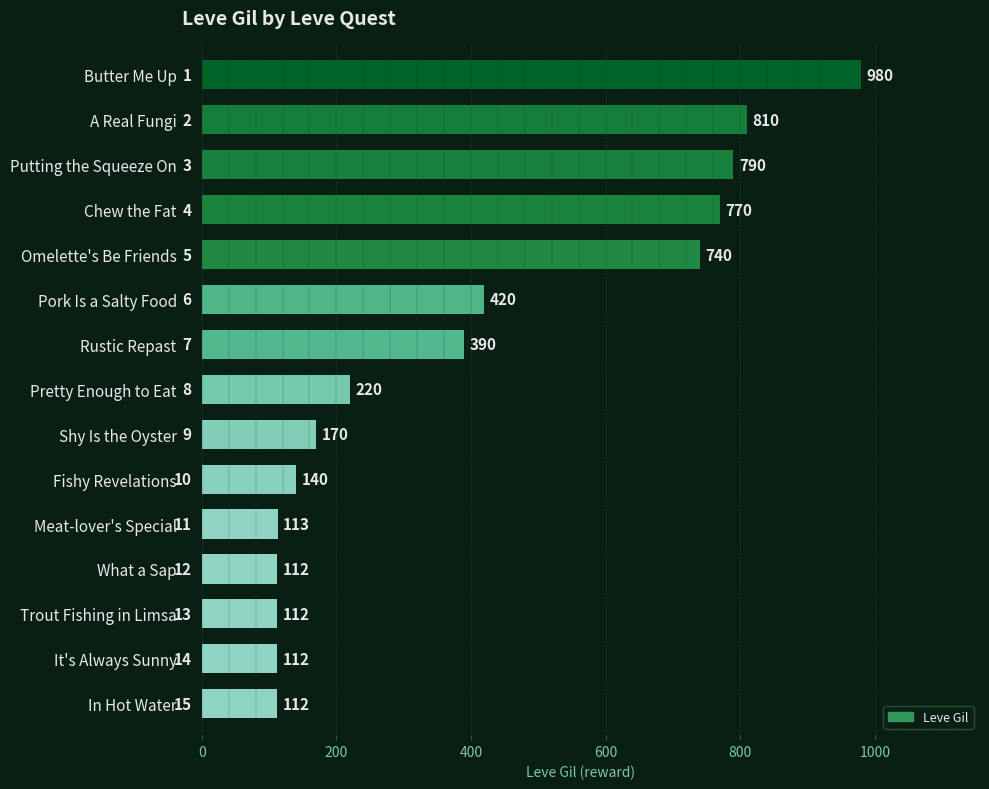

What is the smallest value displayed?

112